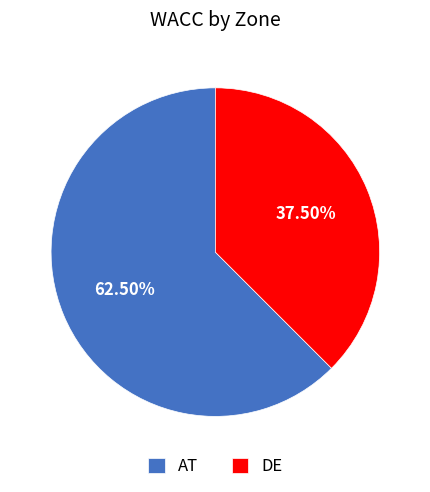

Combined, what portion of the pie is AT and DE?

100.0%